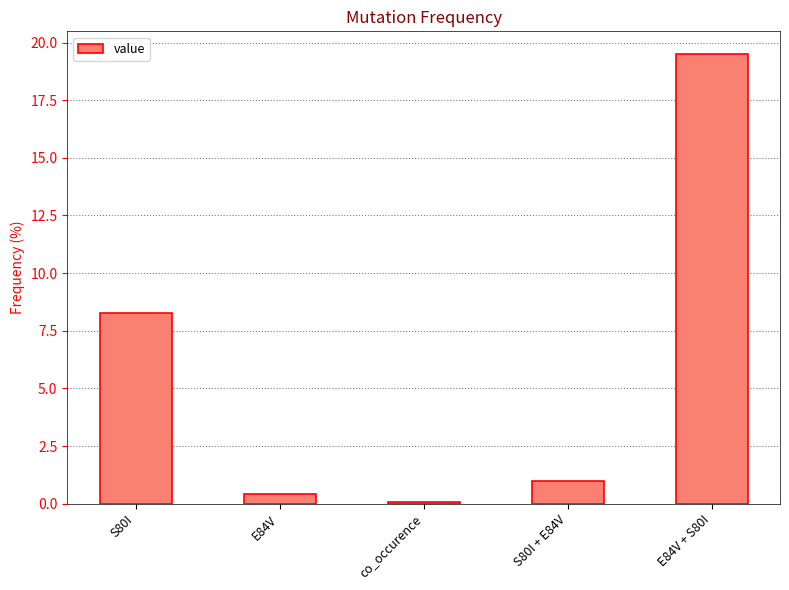

What position from the right is S80I?

5